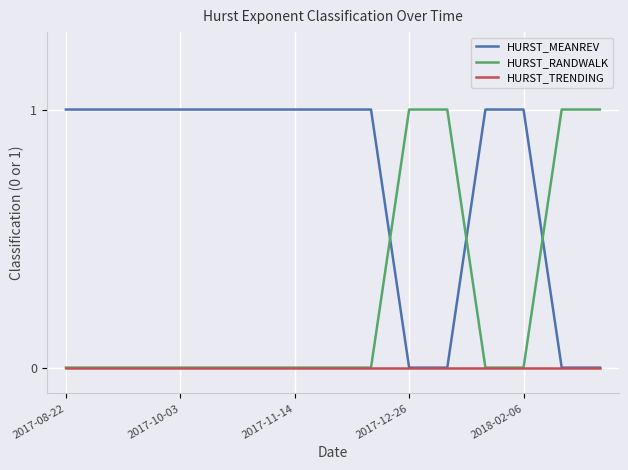

What is the average value of the HURST_MEANREV series?

1